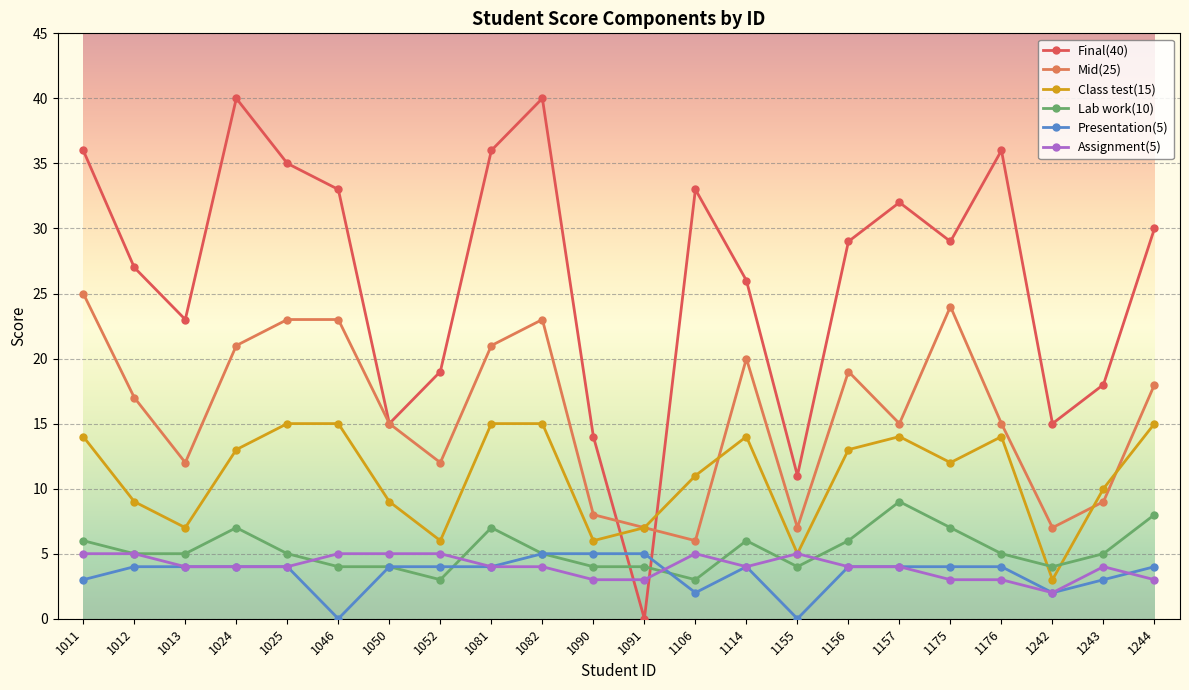

What is the value of the Mid(25) point at the 15th from the left?

7